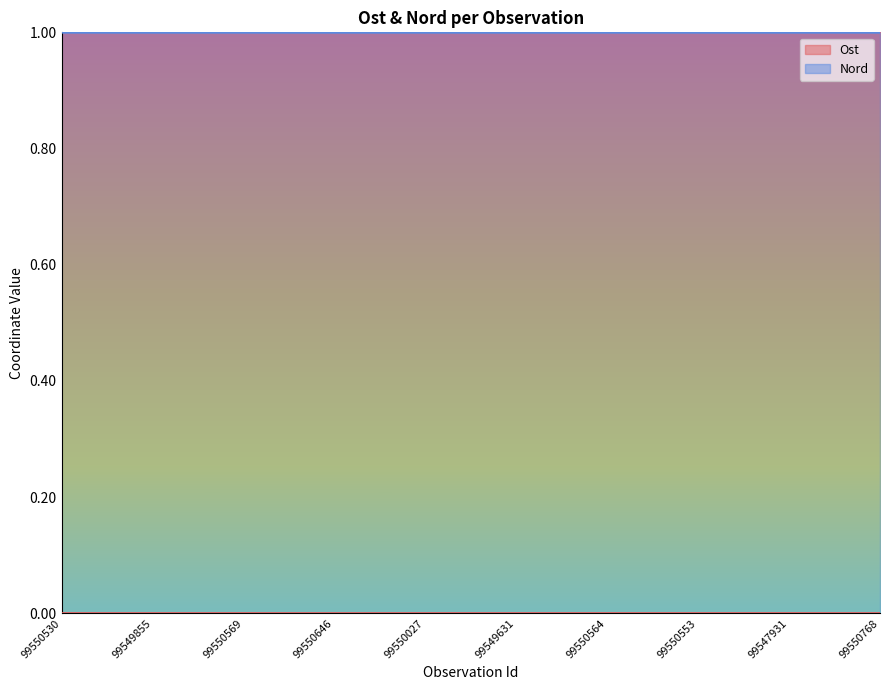

The value of Ost at 99550564 is 0.0. True or false?

False